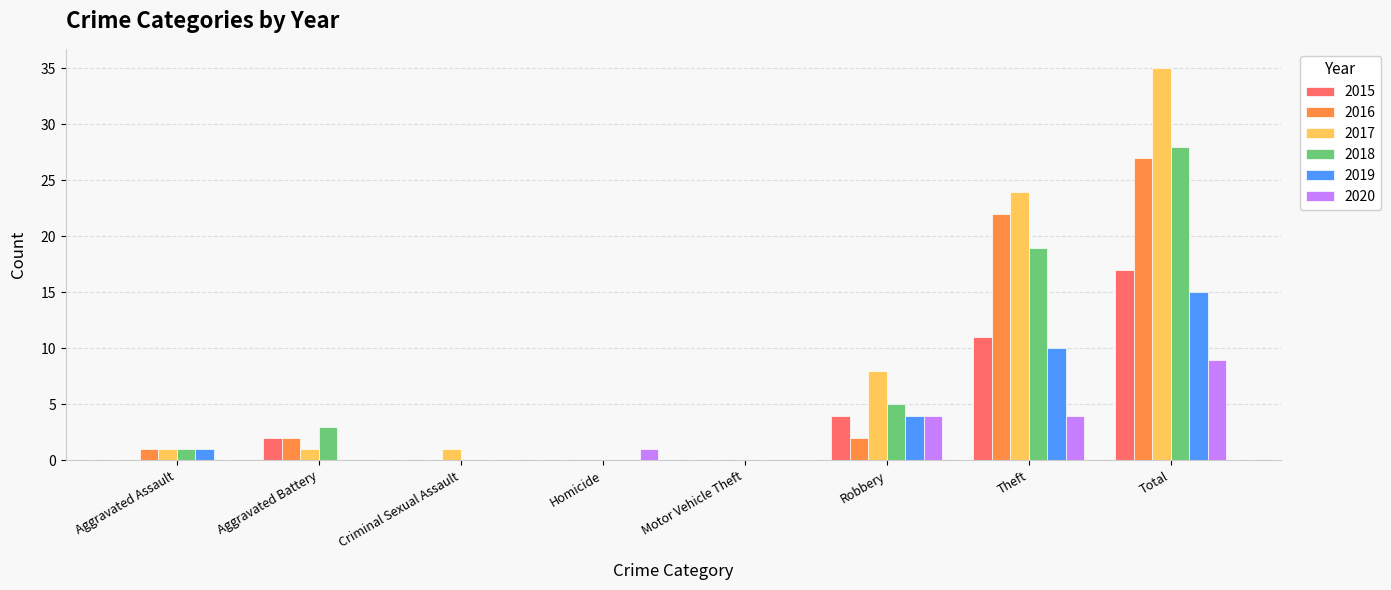

At which category is the sum across all series the highest?

Total